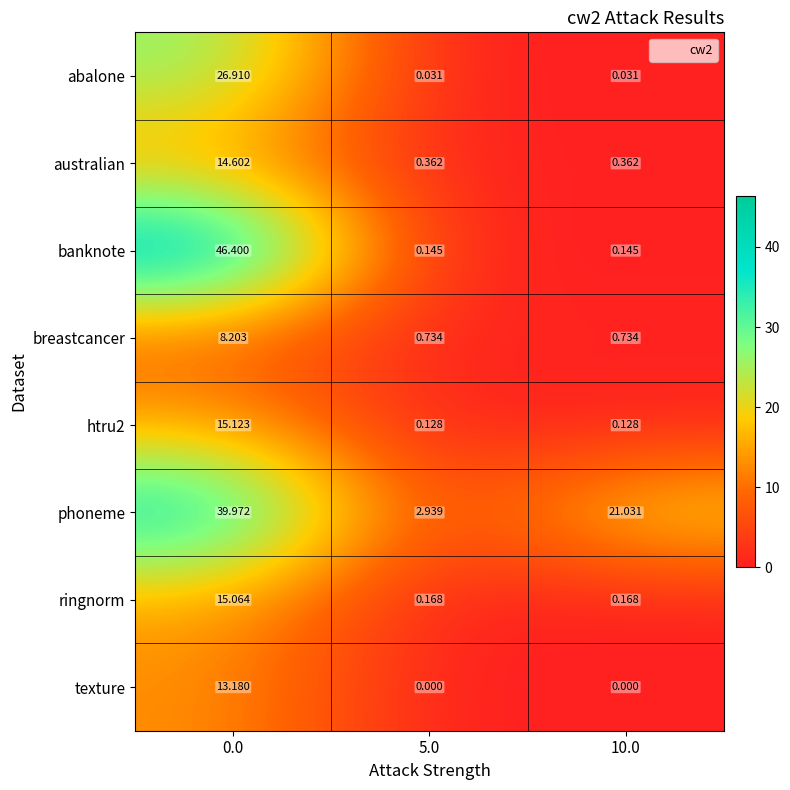

Is the value of ringnorm at 0.0 greater than the value of banknote at 0.0?

No